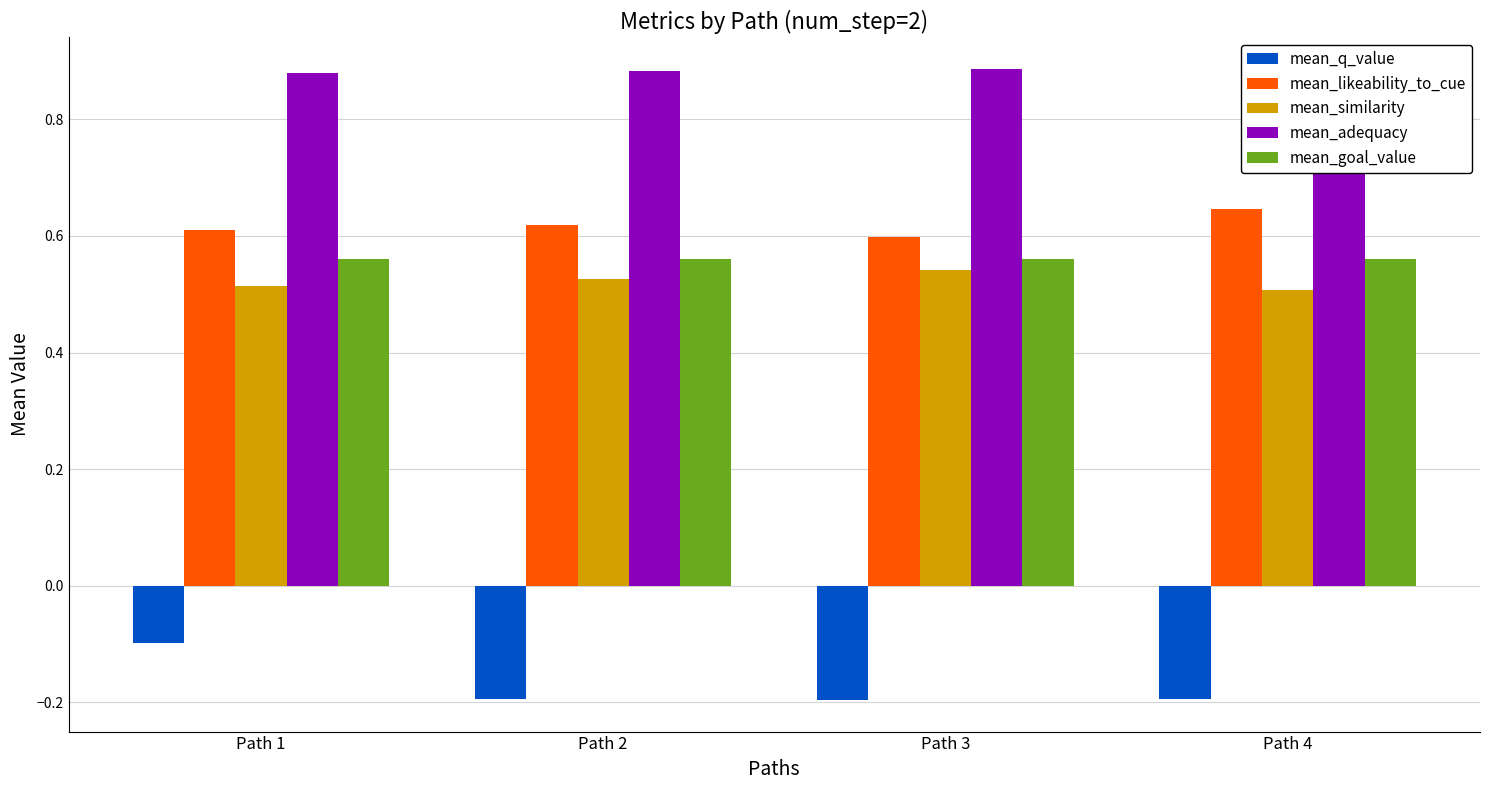

What is the value of the mean_likeability_to_cue bar at the 3rd from the left?

0.6